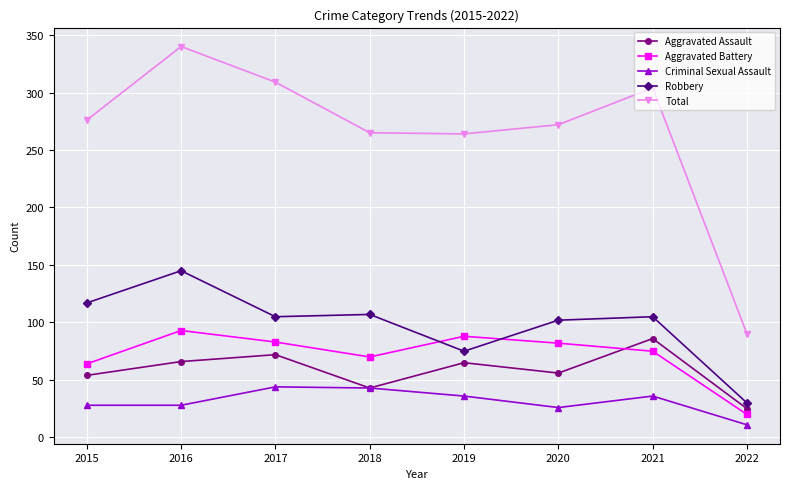

After their last crossing, which series has the higher values: Aggravated Battery or Robbery?

Robbery